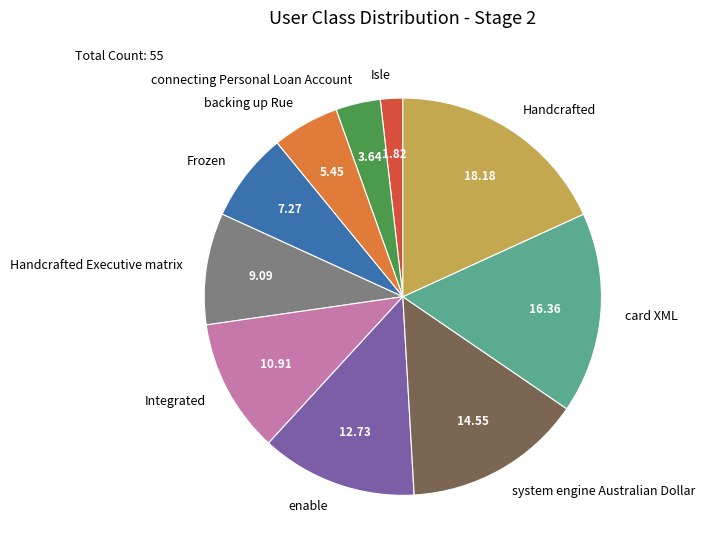

Rank the categories by value from highest to lowest.

Handcrafted, card XML, system engine Australian Dollar, enable, Integrated, Handcrafted Executive matrix, Frozen, backing up Rue, connecting Personal Loan Account, Isle